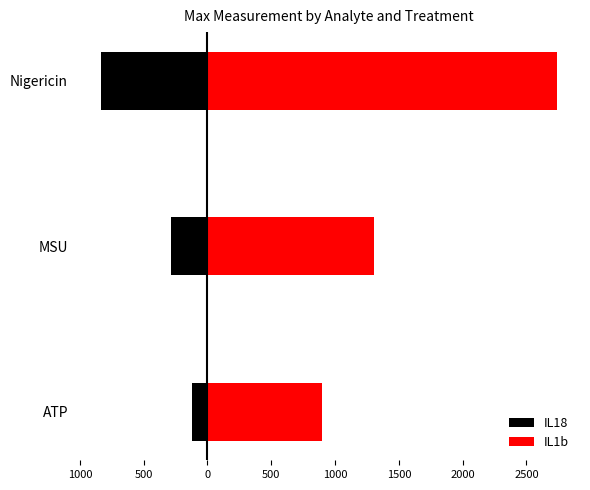

Reading right to left, transcribe all the data shown in this chart.

IL18: 500=-837.8	1000=-288.8	1500=-122.3
IL1b: 500=2740.6	1000=1303.2	1500=893.8